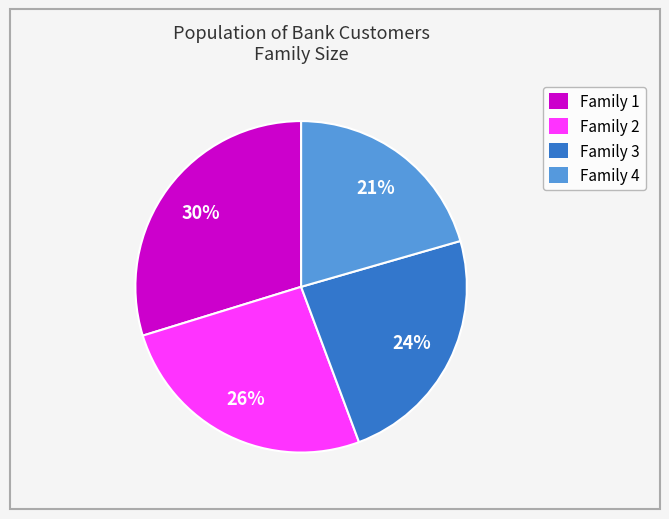

Between Family 2 and Family 4, which is larger?

Family 2